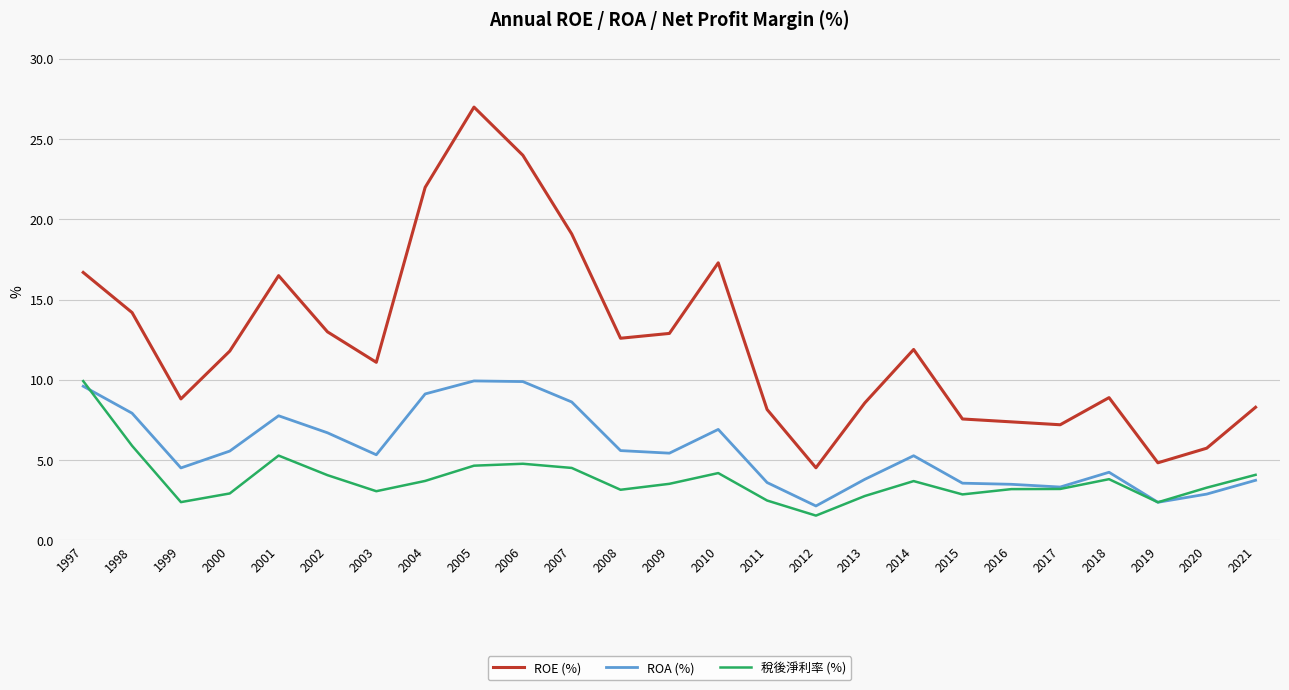

What is the smallest value displayed?

1.6